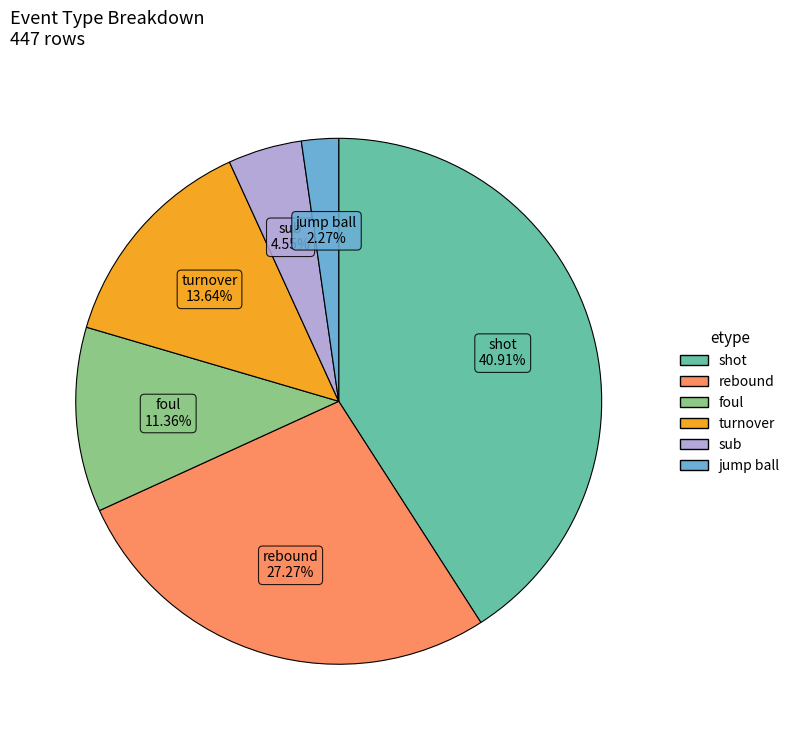

Is there a majority slice in this chart?

No